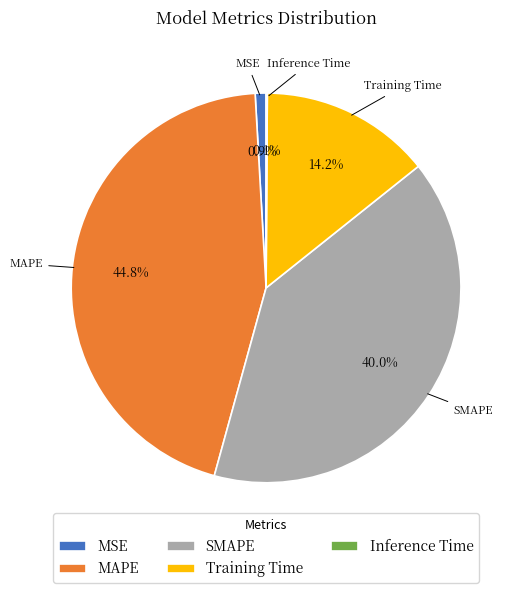

How much of the chart is everything except MAPE?

55.2%